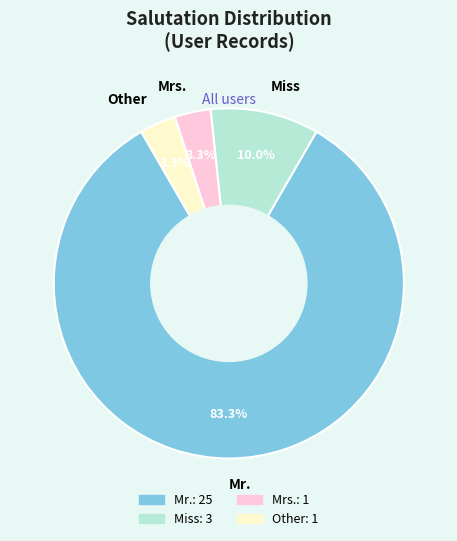

To the nearest percent, what is the difference between the Miss and Mr. slice percentages?

73%